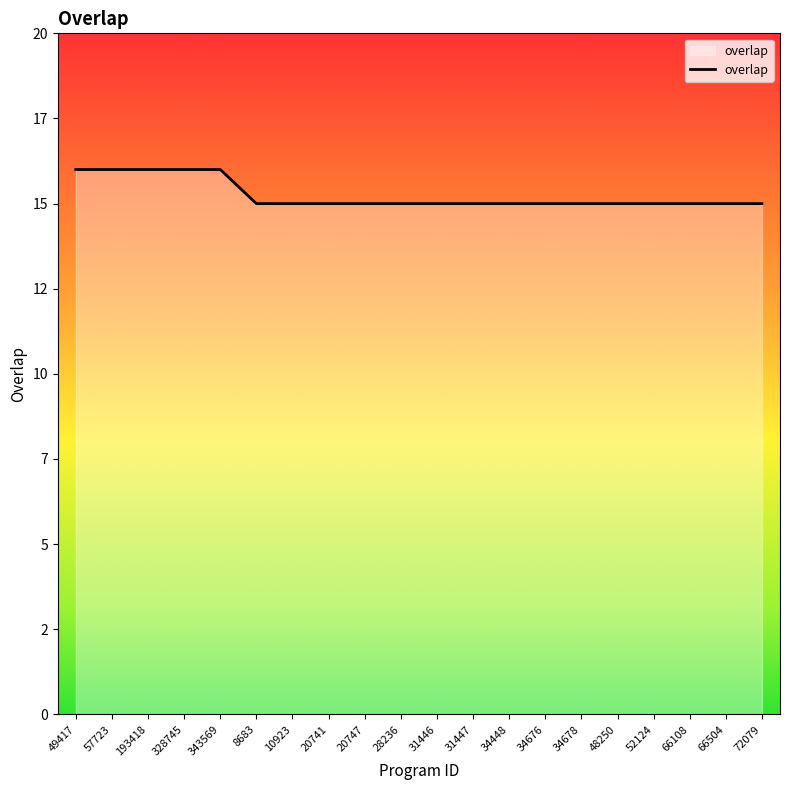

Reading right to left, extract all data points from this chart.

72079=15	66504=15	66108=15	52124=15	48250=15	34678=15	34676=15	34448=15	31447=15	31446=15	28236=15	20747=15	20741=15	10923=15	8683=15	343569=16	328745=16	193418=16	57723=16	49417=16